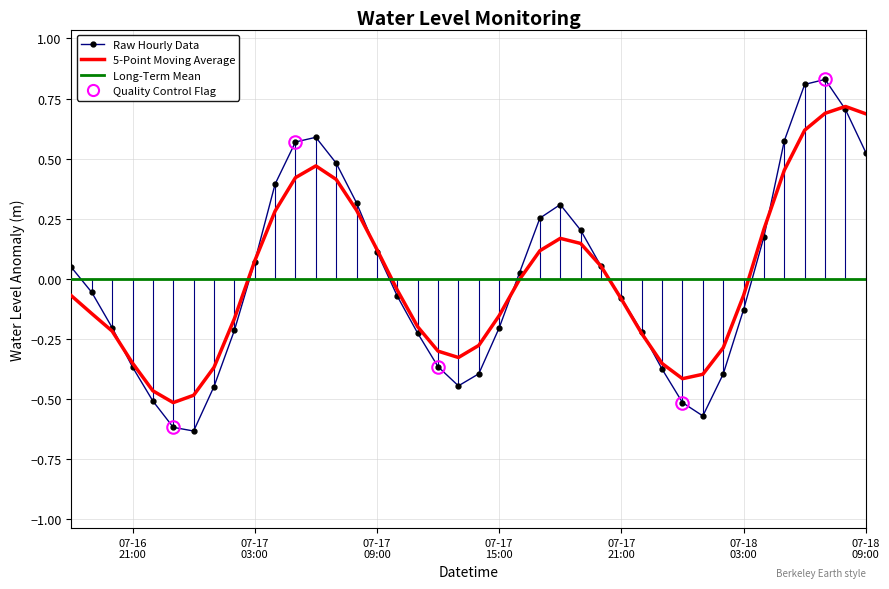

Which series has the largest range (max minus min)?

Raw Hourly Data